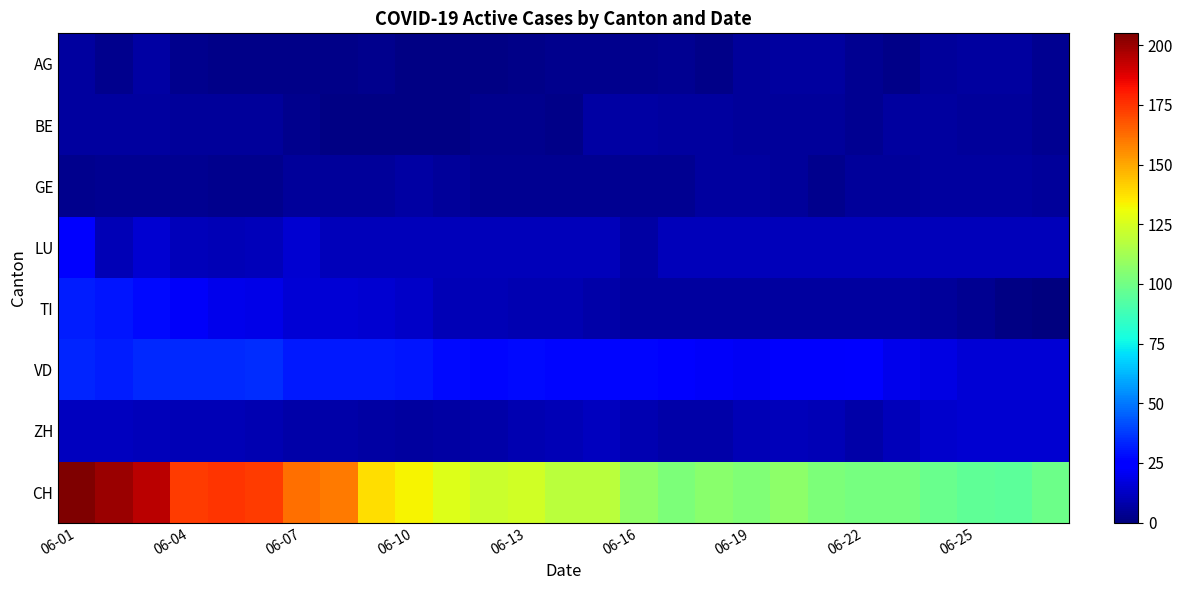

Reading left to right, what are all the values shown in this chart?

AG: 6	3	7	3	2	2	2	2	3	1	1	1	2	3	3	3	4	2	5	6	6	4	2	5	6	6	4
BE: 6	6	6	5	5	5	3	1	1	1	1	3	3	2	7	7	6	6	5	5	5	4	6	6	5	5	4
GE: 3	4	4	4	3	3	5	5	5	7	5	4	4	4	4	4	4	6	6	5	3	5	5	6	6	6	5
LU: 25	10	15	11	10	11	15	11	11	11	11	11	11	11	11	7	11	11	11	11	11	11	11	11	11	11	11
TI: 32	30	28	22	20	19	16	16	15	13	10	10	9	9	8	6	6	6	6	6	6	6	6	5	4	1	0
VD: 33	32	34	34	34	35	31	31	31	30	28	27	28	27	27	27	24	22	21	23	23	24	20	18	16	16	16
ZH: 12	12	11	10	10	9	8	8	7	6	7	8	9	10	12	9	8	8	10	11	10	8	11	14	15	15	15
CH: 205	200	194	173	175	173	162	160	138	133	127	122	124	118	118	108	103	106	104	107	103	101	101	98	96	95	99